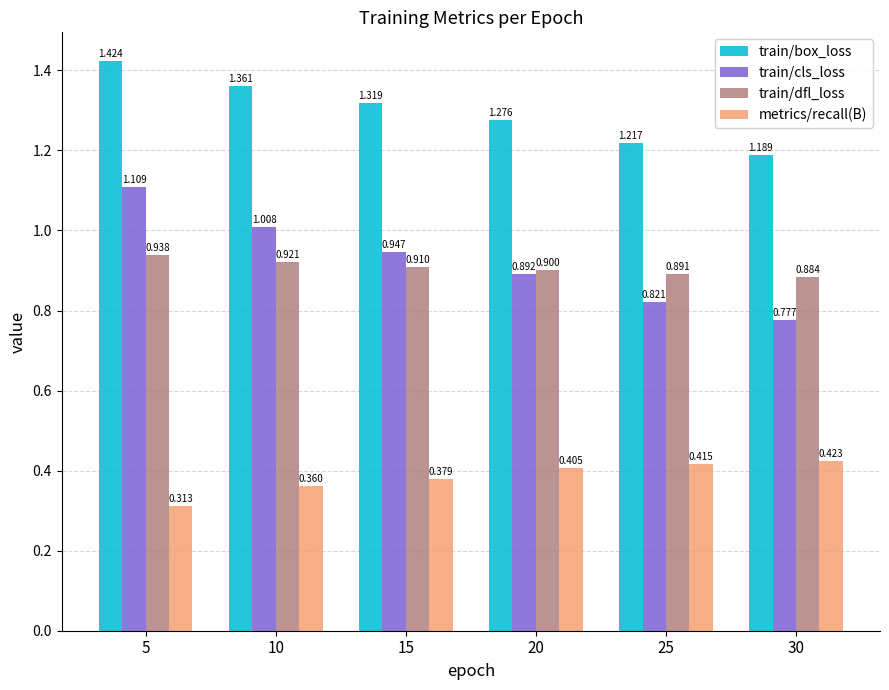

Which series has the largest total across all categories?

train/box_loss